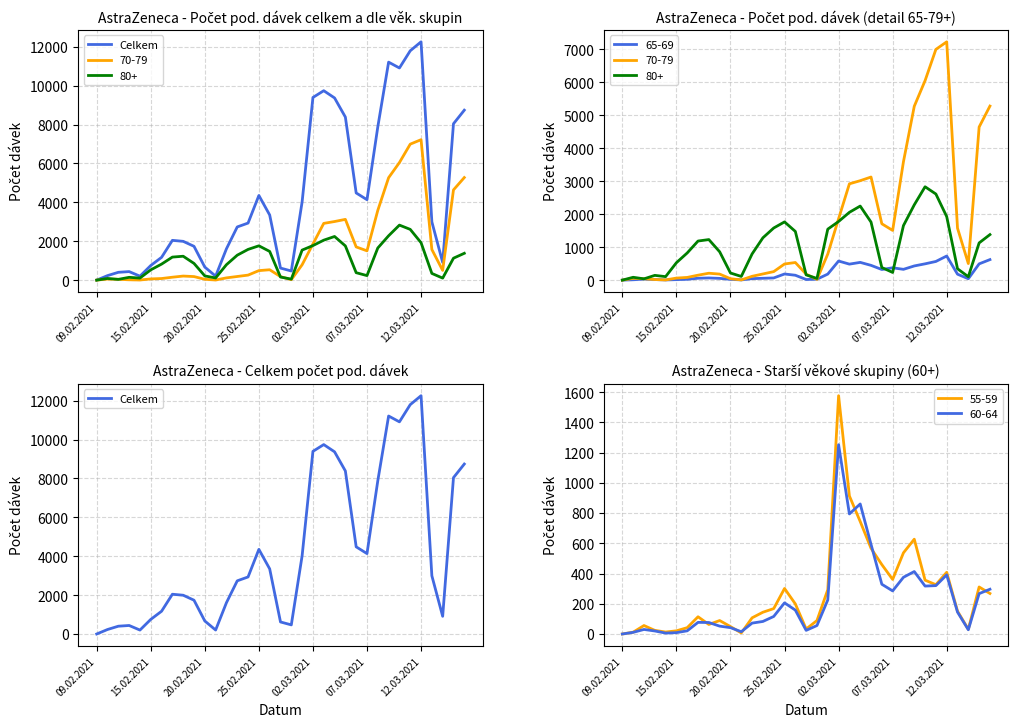

Reading right to left, extract all data points from this chart.

8742	8043	911	2997	12257	11797	10912	11212	7883	4137	4484	8387	9371	9743	9395	4025	470	620	3350	4354	2935	2736	1611	205	670	1739	1995	2046	1172	752	203	439	402	232	1